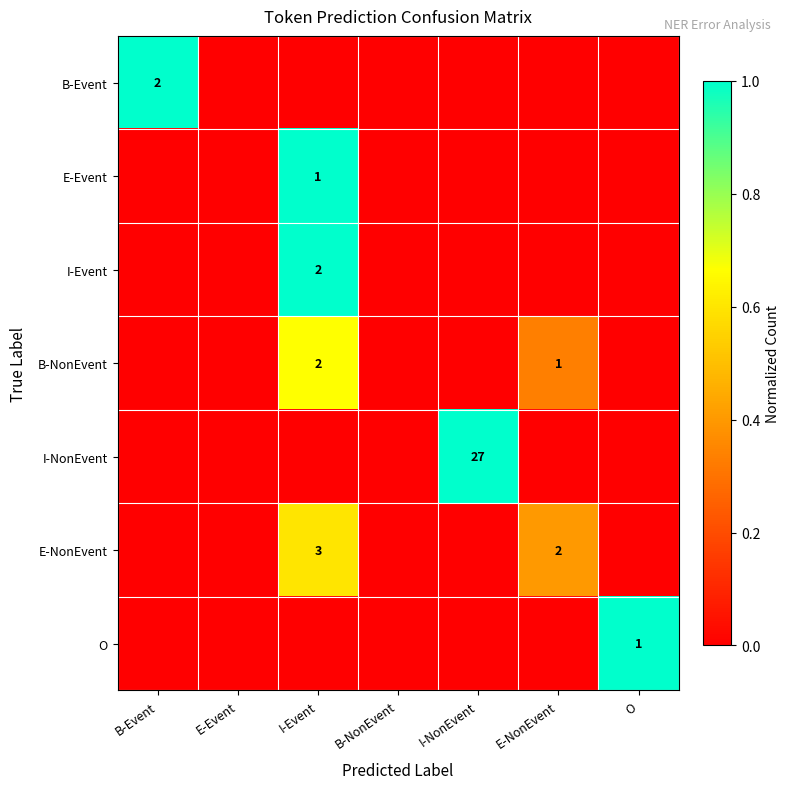

True or false: E-Event has a value of 1 at I-Event.

True